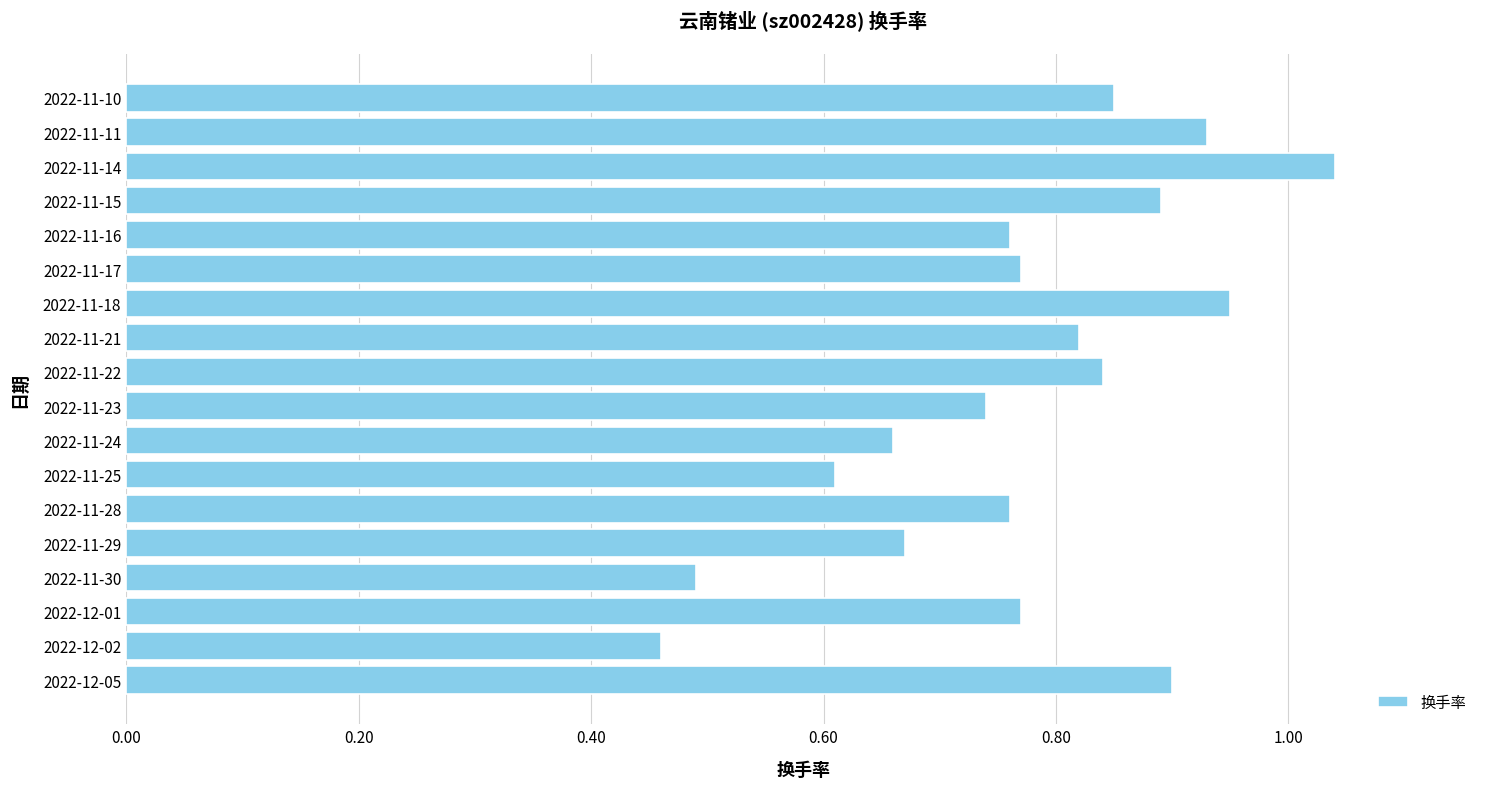

At which label is the value closest to 0?

2022-12-02